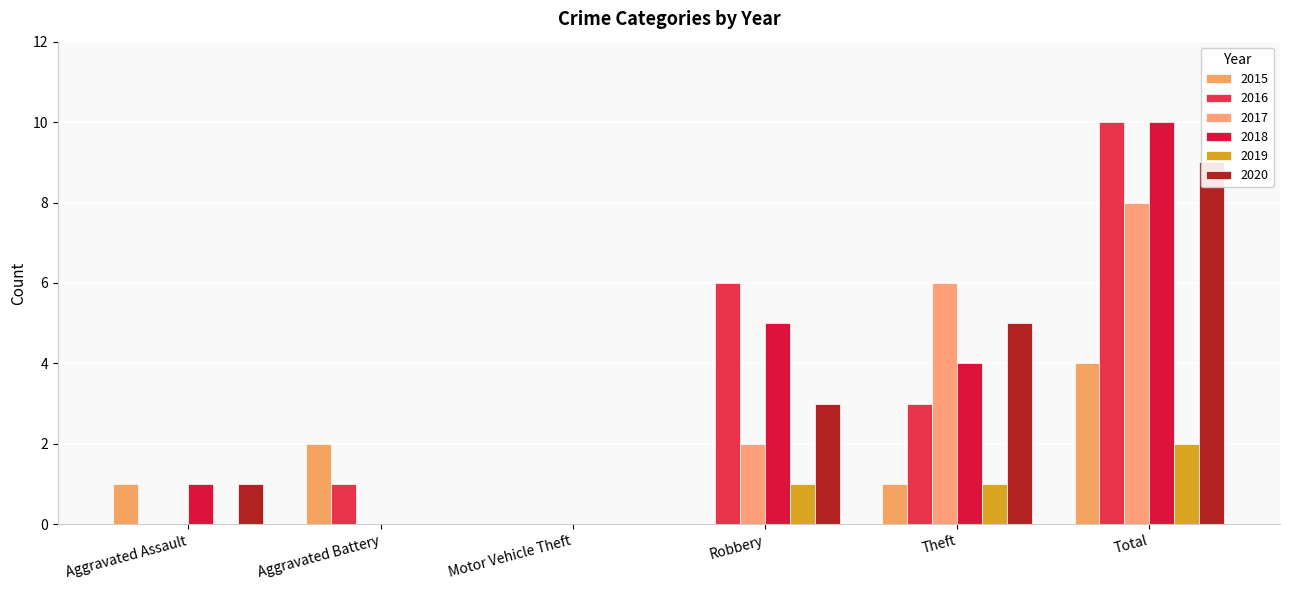

What is the average value of the 2019 series?

1